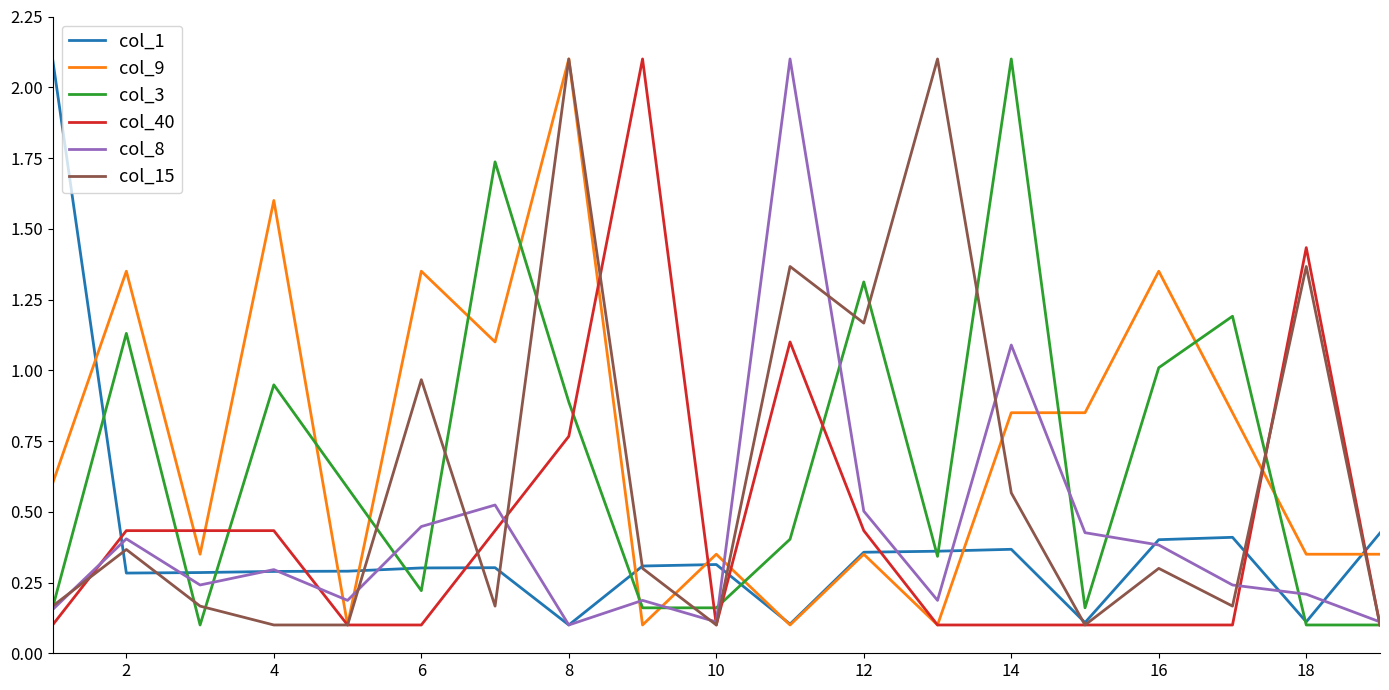

What is the maximum value shown in the chart?

2.1